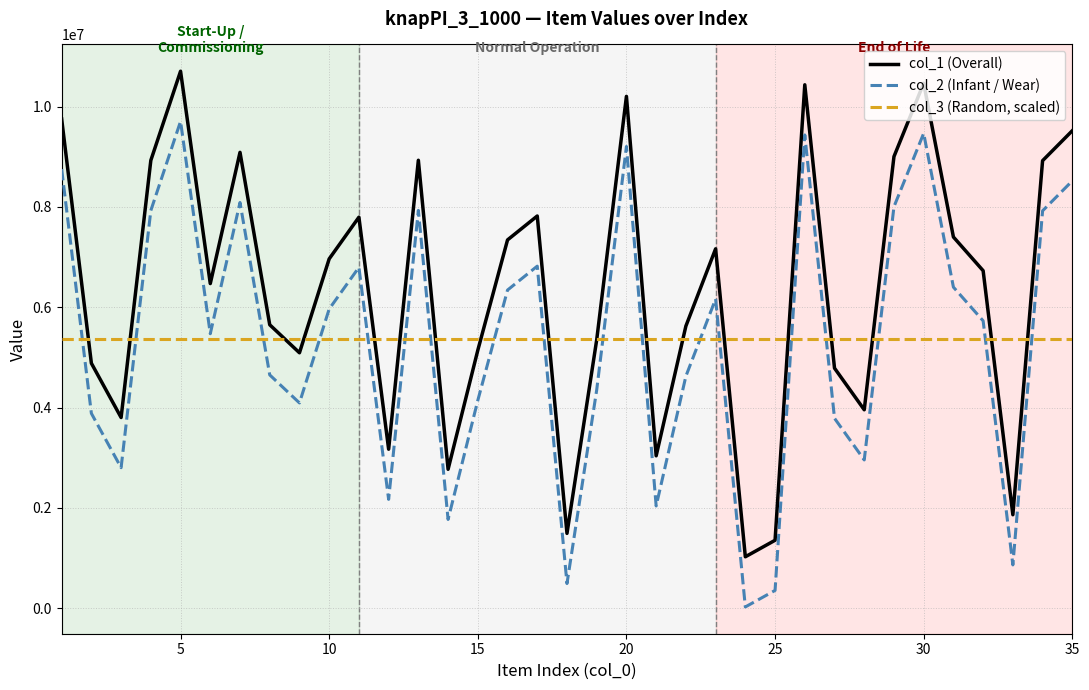

Which series has the largest total across all categories?

col_1 (Overall)